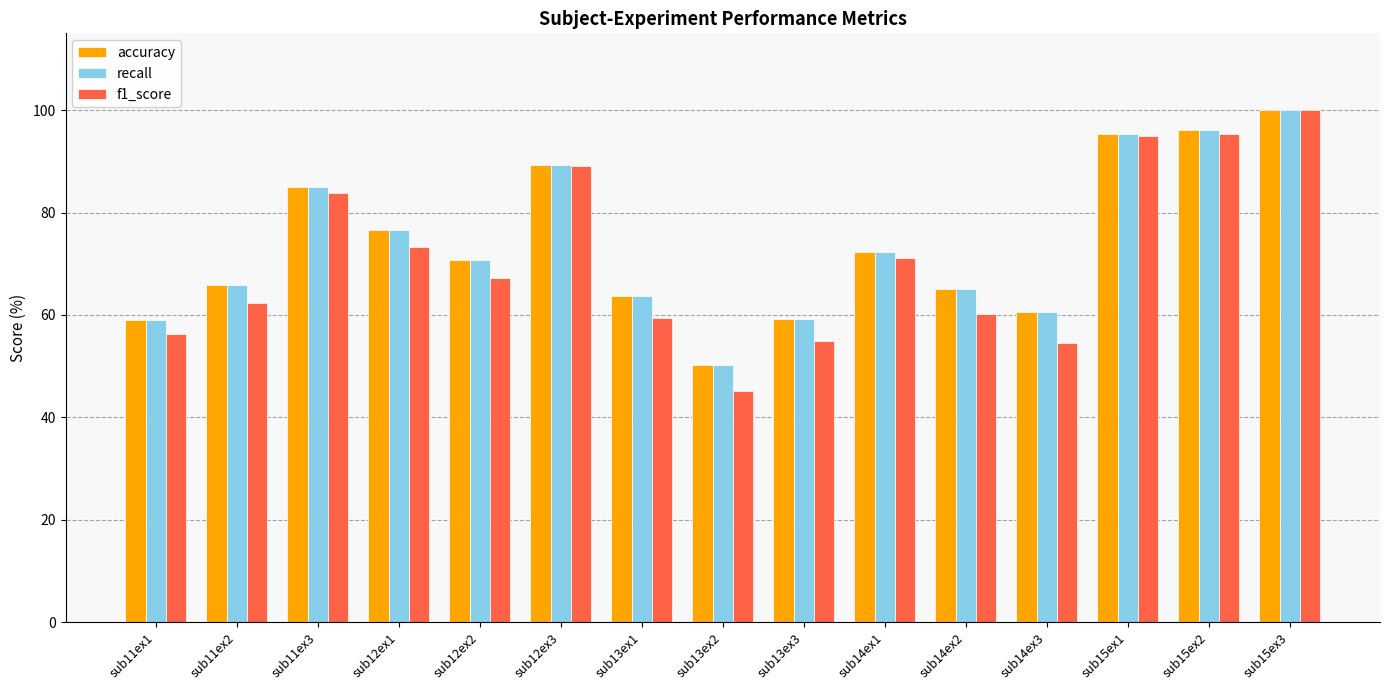

The recall series shows 70.7 at sub12ex2. True or false?

True